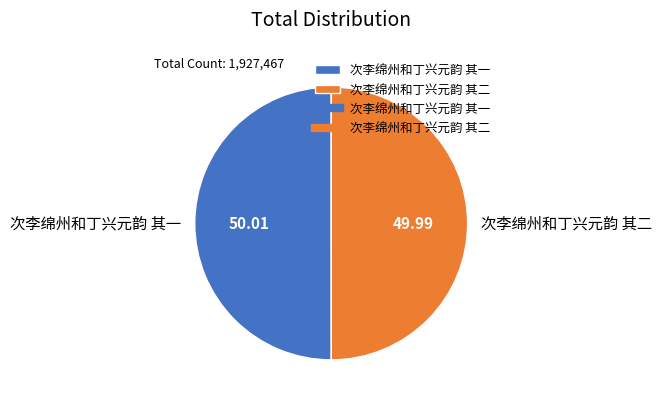

How many slices are in this pie chart?

2